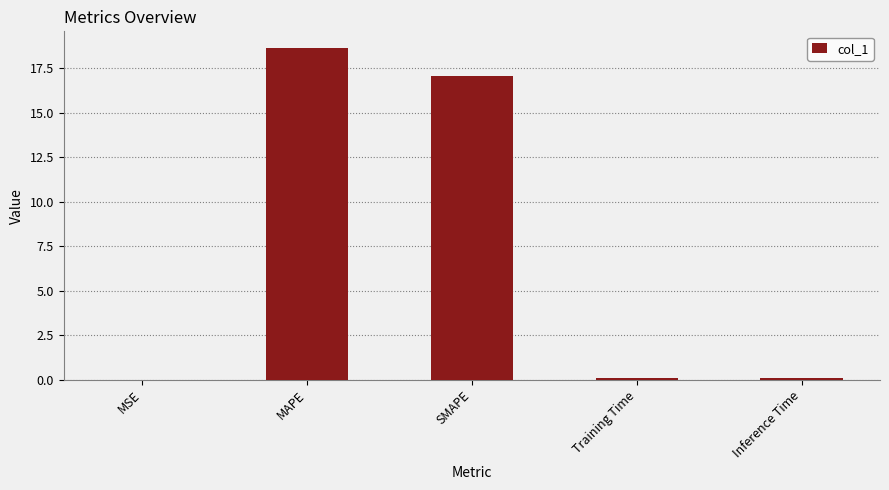

Are the bars grouped side by side (vs. stacked)?

No